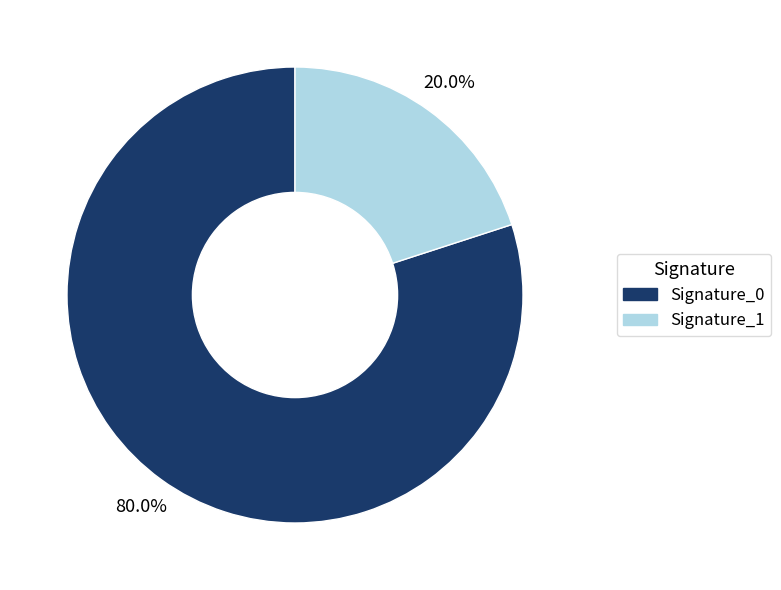

Do Signature_0 and Signature_1 together represent more than half of the pie?

Yes